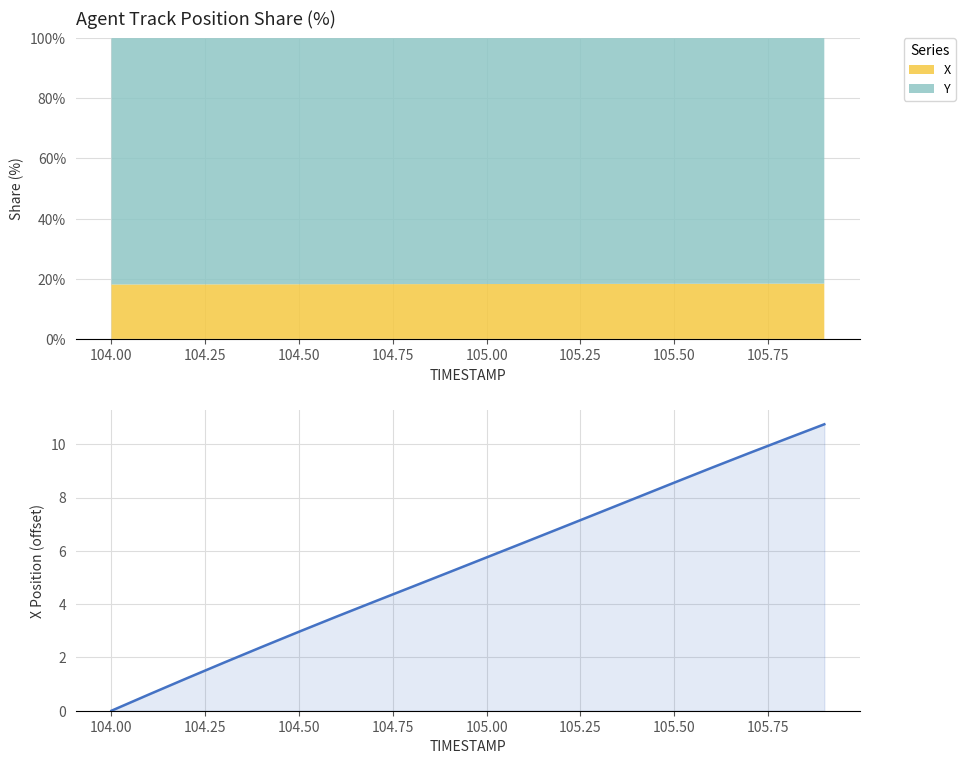

What is the sum of all values?

109.1